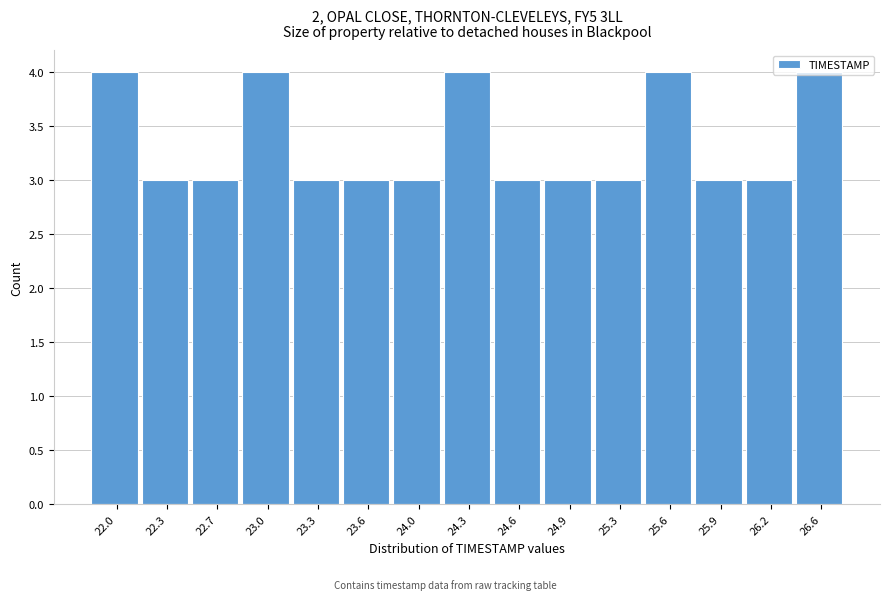

What is the smallest value displayed?

3